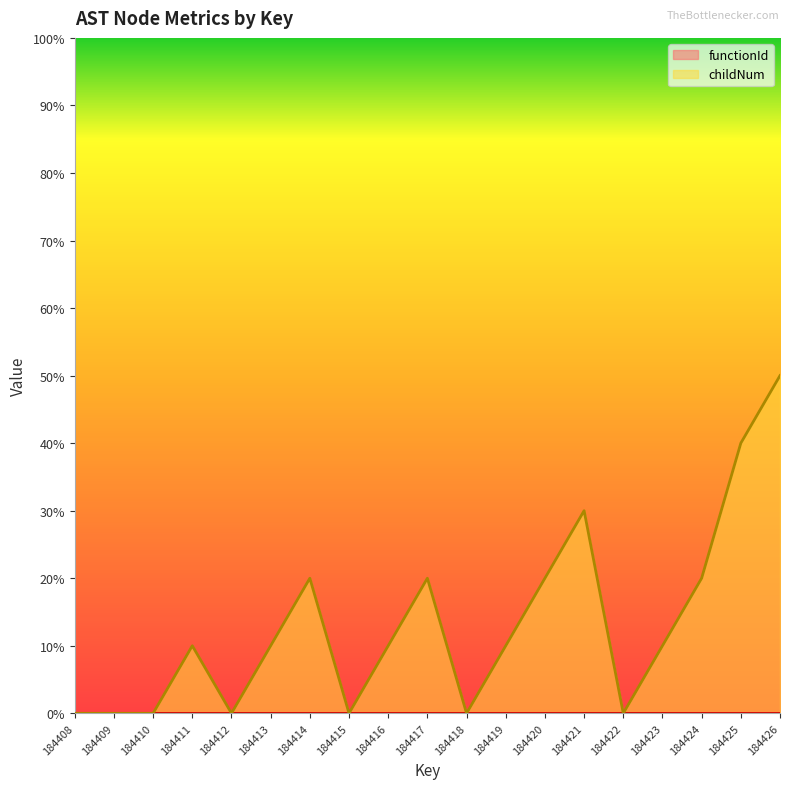

How many data points are less than 1?

7